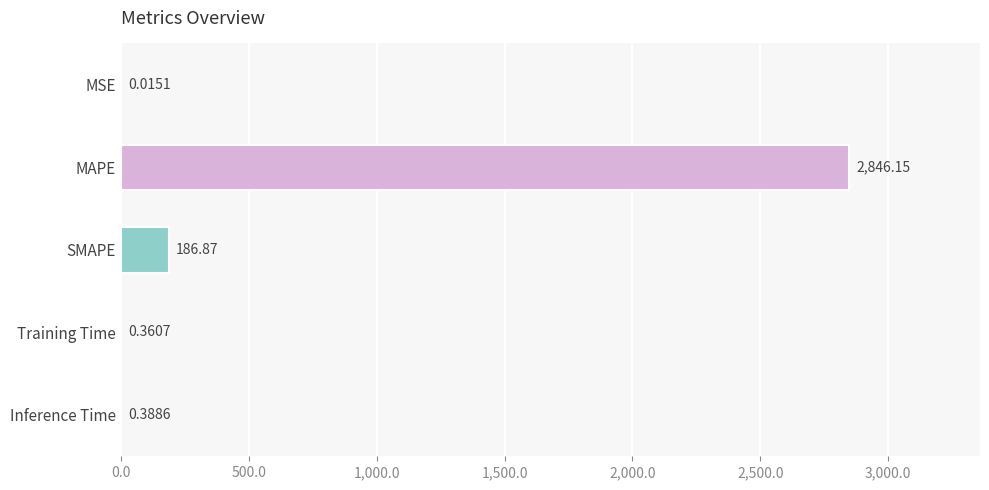

Where is the data nearest to the value 1423?

SMAPE